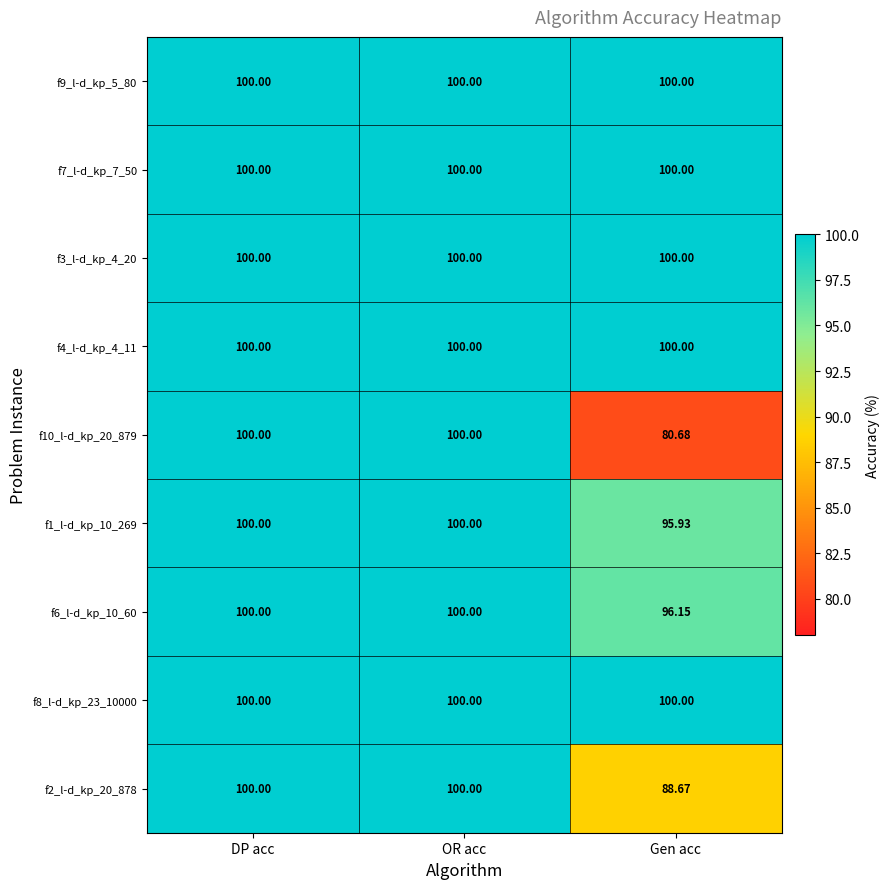

Is the value of f4_l-d_kp_4_11 at DP acc greater than the value of f1_l-d_kp_10_269 at Gen acc?

Yes